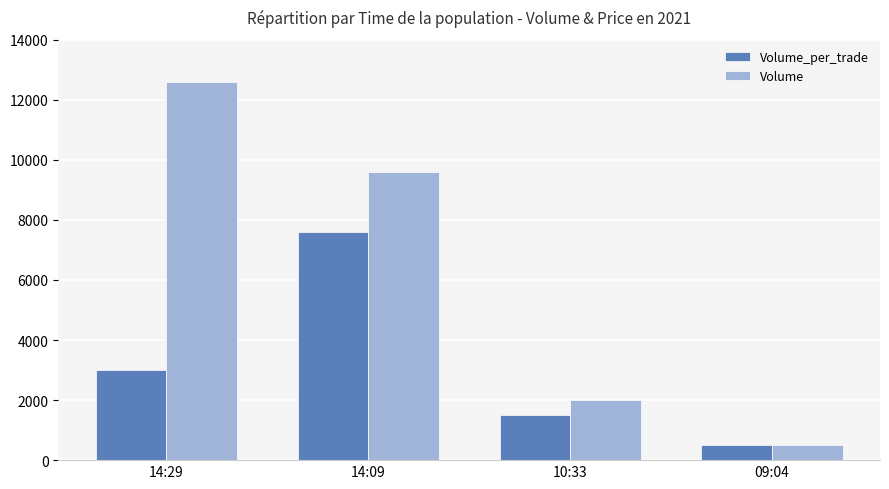

Which series has the largest total across all categories?

Volume